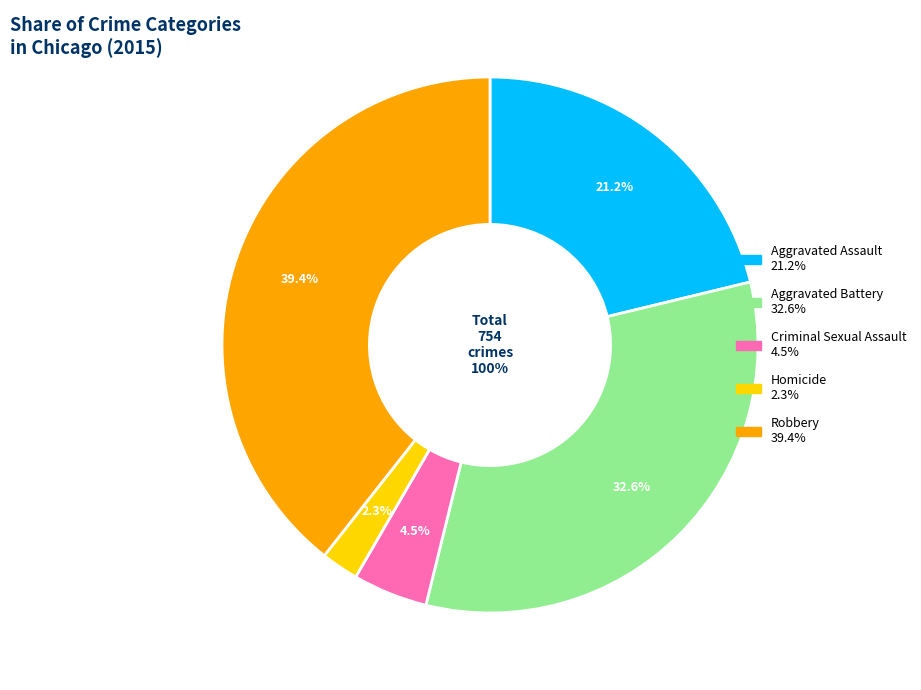

Does Aggravated Battery represent more than half of the total?

No